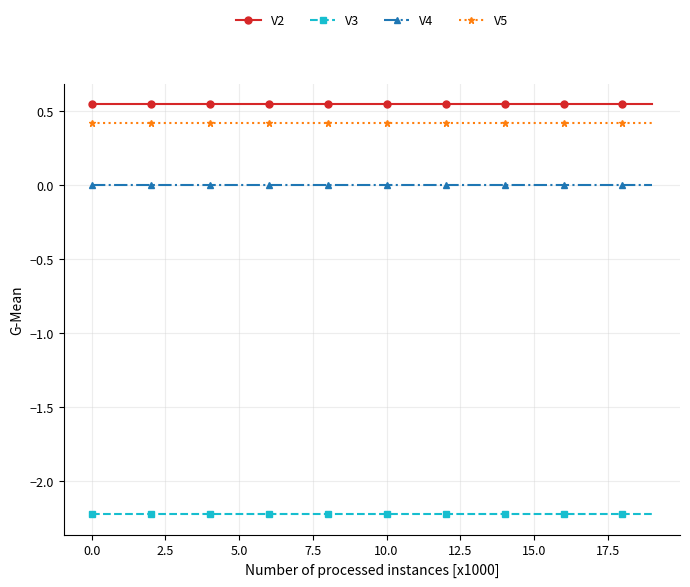

Which series has the largest total across all categories?

V2